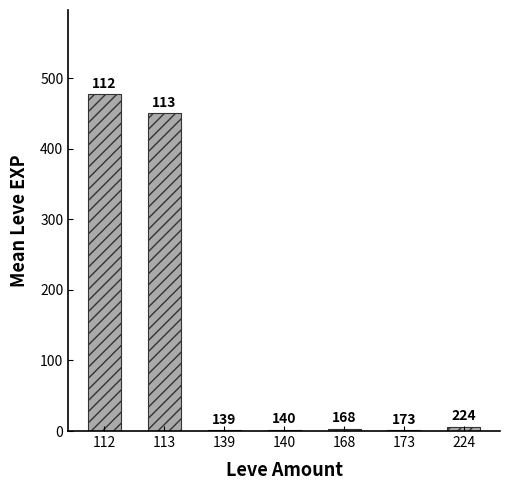

List the labels in order of value, smallest first.

139, 173, 140, 168, 224, 113, 112